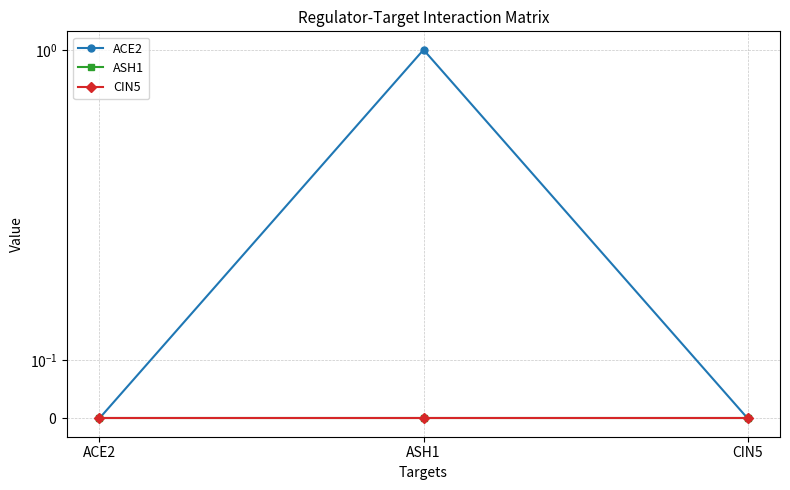

The value of CIN5 at ASH1 is 0. True or false?

True